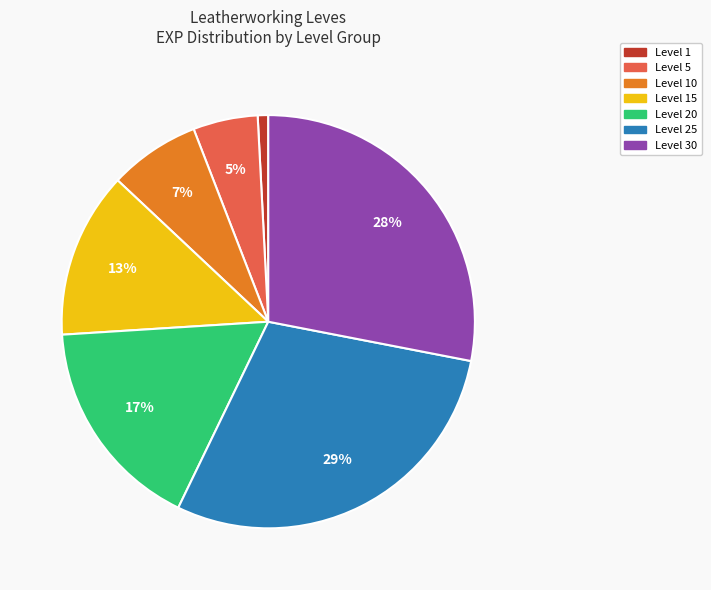

Is there any slice that represents more than half of the pie?

No